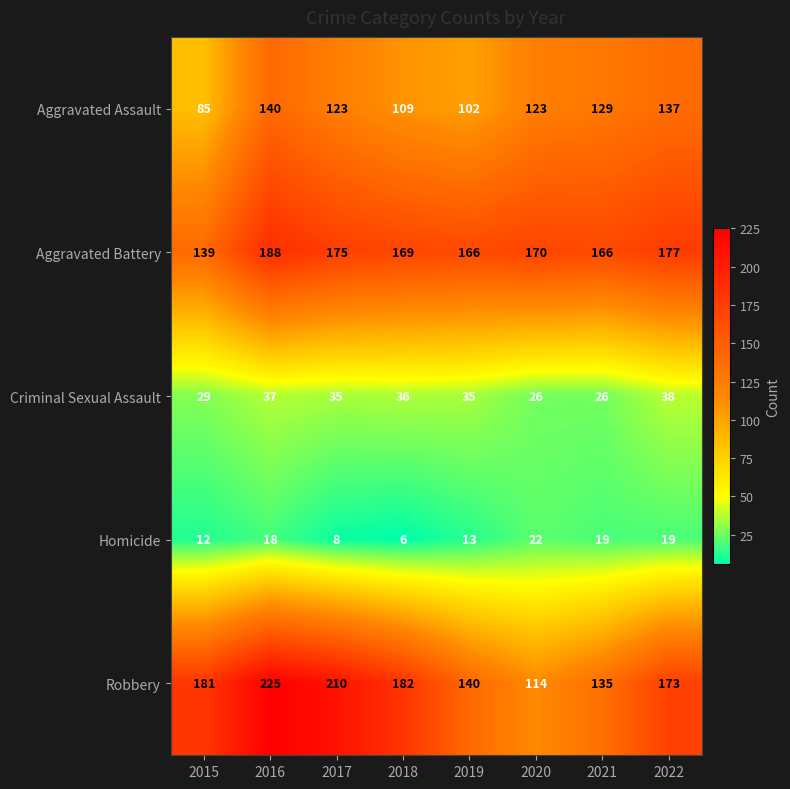

What is the difference between the highest and lowest values at 2016?

207